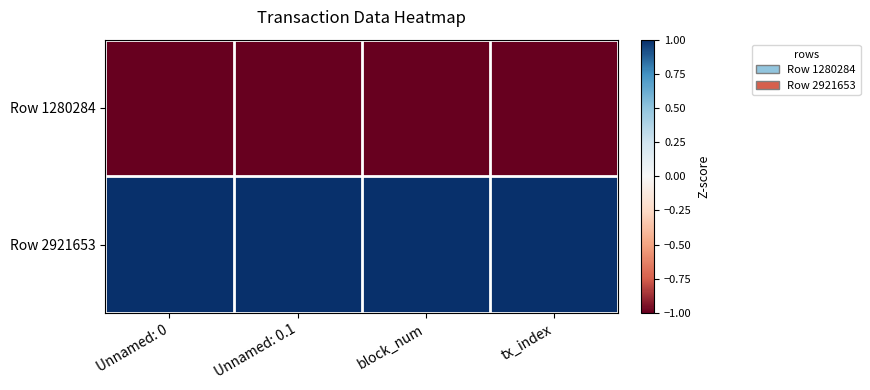

Reading left to right, list all the values displayed in this chart.

Row 1280284: Unnamed: 0=-1	Unnamed: 0.1=-1	block_num=-1	tx_index=-1
Row 2921653: Unnamed: 0=1	Unnamed: 0.1=1	block_num=1	tx_index=1